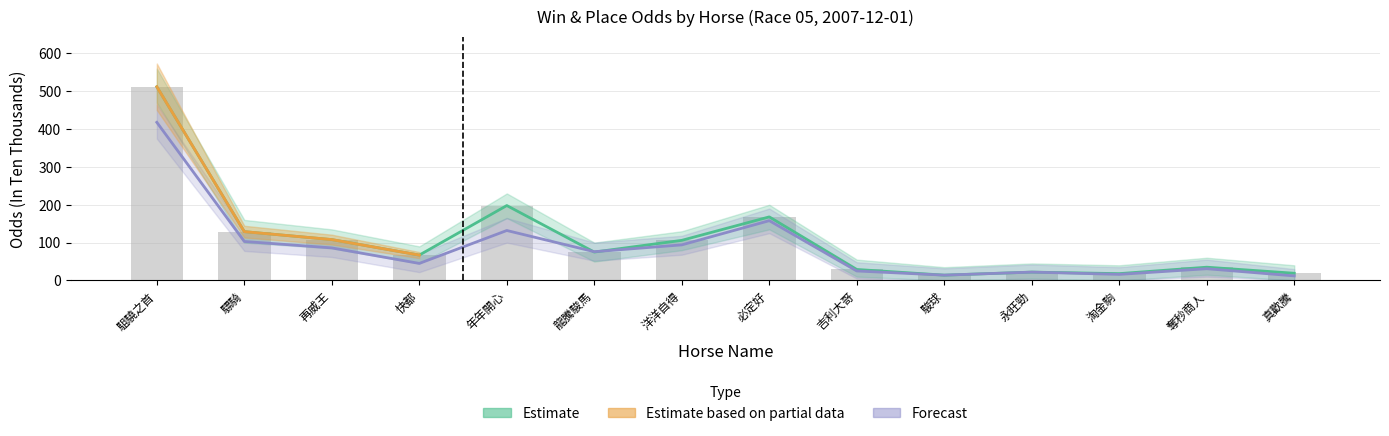

List the labels in order of WinInTenThousand_lower value, smallest first.

真歡騰, 駿球, 淘金駒, 永旺勁, 吉利大哥, 奪秒商人, 快都, 龍騰駿馬, 再威王, 洋洋自得, 驃騎, 年年開心, 必定好, 駔驍之首